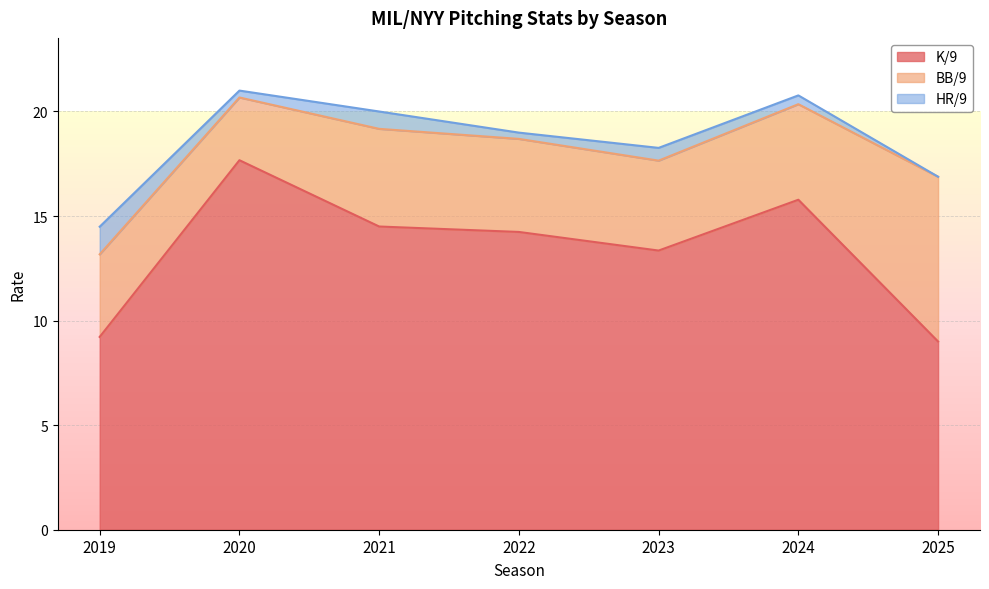

What is the difference between the maximum and second lowest values in the K/9 series?

8.5